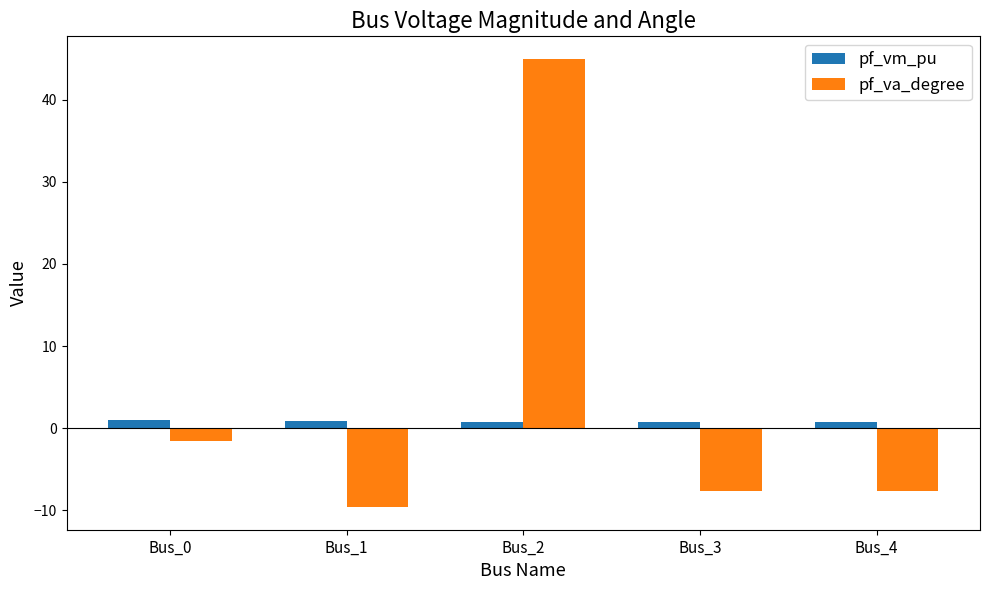

Which series has the largest total across all categories?

pf_va_degree